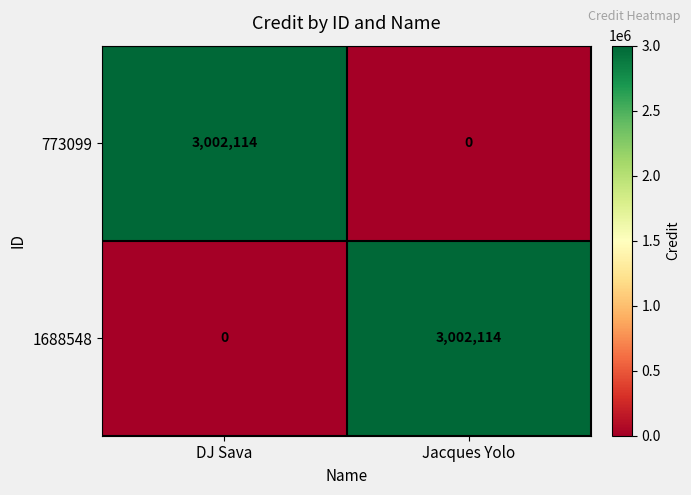

What is the spread (max minus min) of values at DJ Sava?

3002114